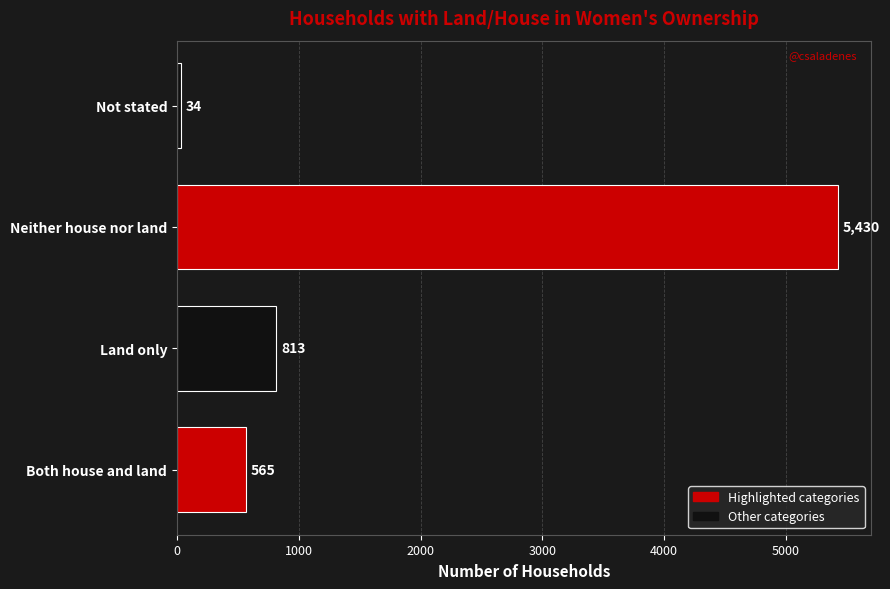

How many bars are there in total?

4